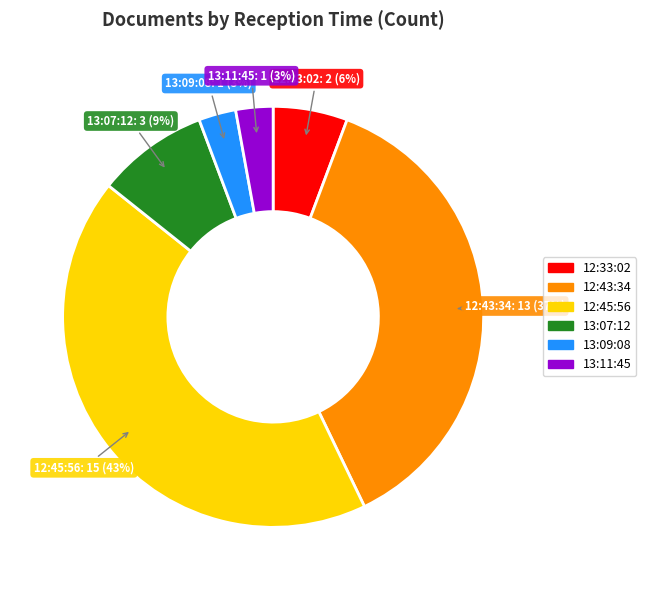

Which slice is the largest?

12:45:56